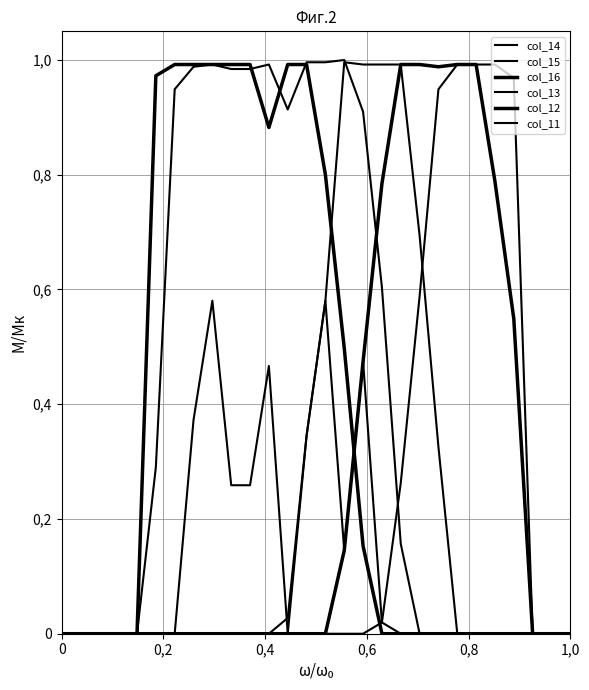

What is the difference between the maximum and second lowest values in the col_11 series?

1.0